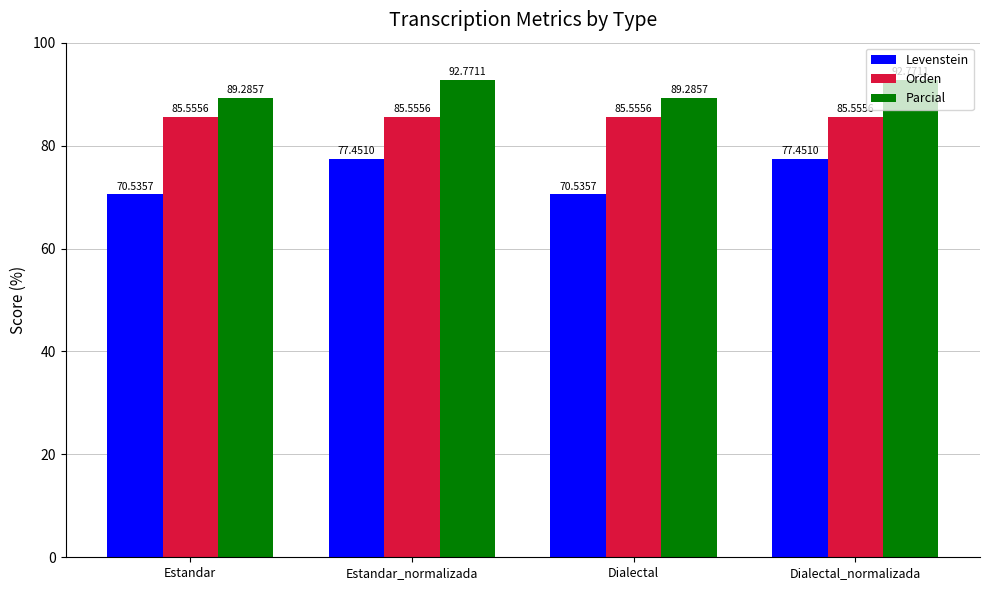

Rank the series by their maximum value, from highest to lowest.

Parcial, Orden, Levenstein